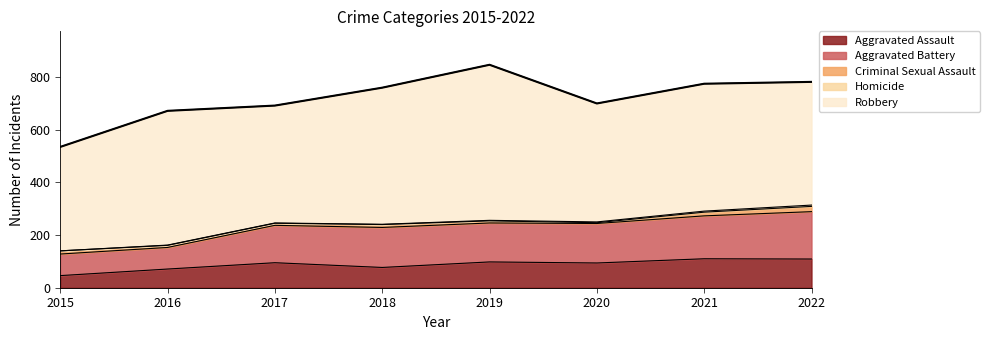

Reading left to right, list all the values displayed in this chart.

Aggravated Assault: 2015=46	2016=71	2017=95	2018=77	2019=98	2020=94	2021=110	2022=109
Aggravated Battery: 2015=82	2016=82	2017=142	2018=152	2019=148	2020=150	2021=163	2022=180
Criminal Sexual Assault: 2015=12	2016=8	2017=8	2018=11	2019=8	2020=3	2021=14	2022=20
Homicide: 2015=0	2016=1	2017=1	2018=1	2019=2	2020=3	2021=4	2022=5
Robbery: 2015=395	2016=510	2017=446	2018=519	2019=591	2020=450	2021=484	2022=468